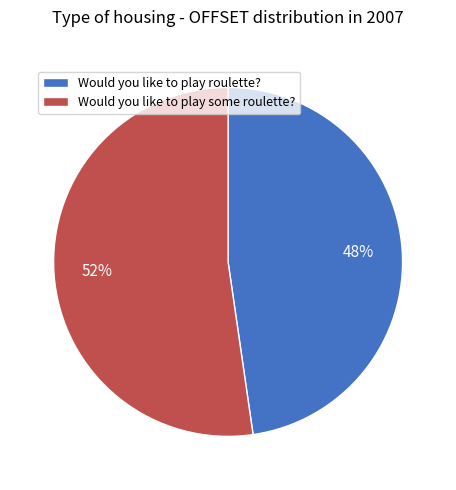

How many slices are in this pie chart?

2